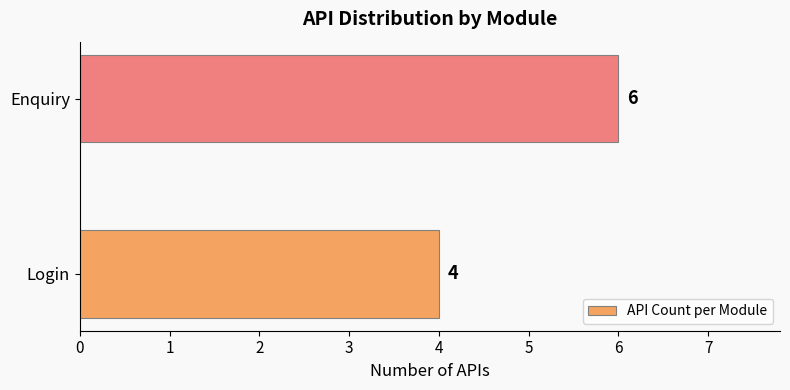

What is the difference between the maximum and minimum values?

2